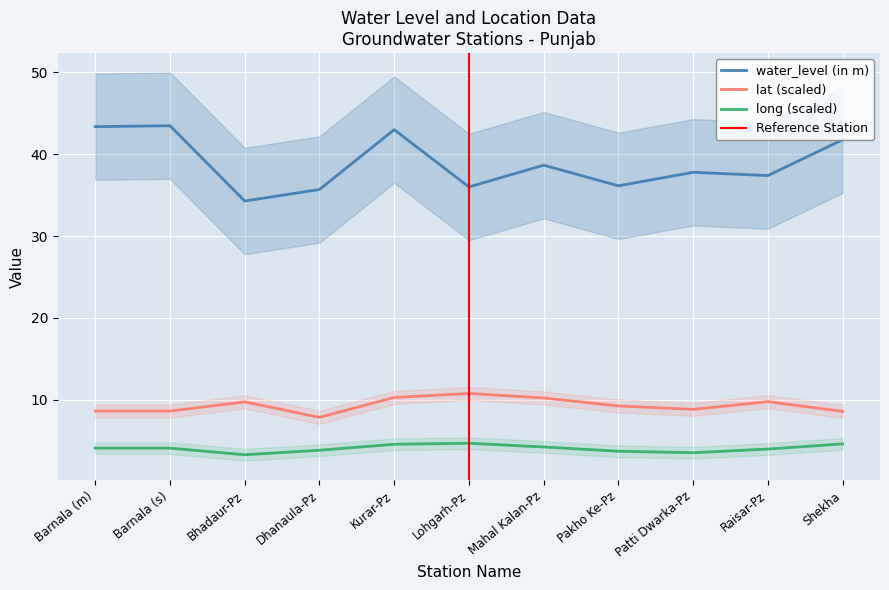

At which category does water_level (in m) reach its first local valley?

Bhadaur-Pz